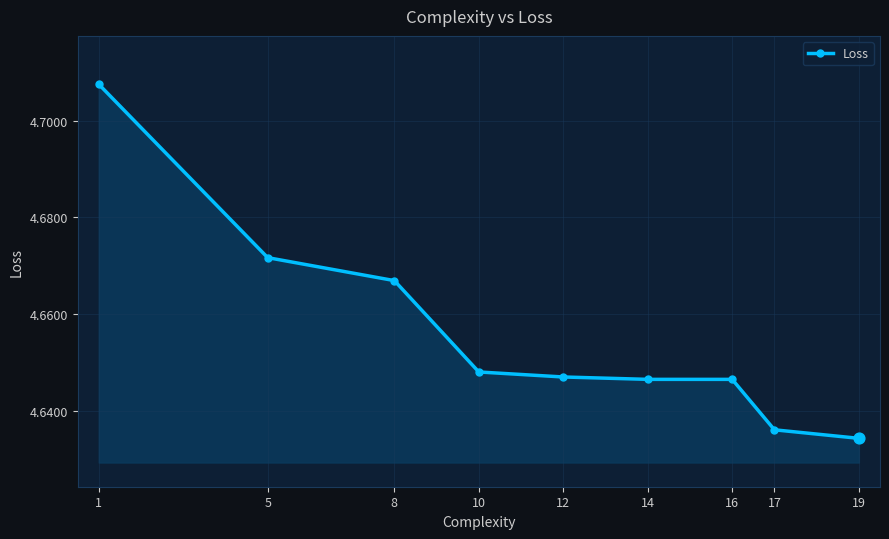

Which has a higher value, 10 or 14?

10